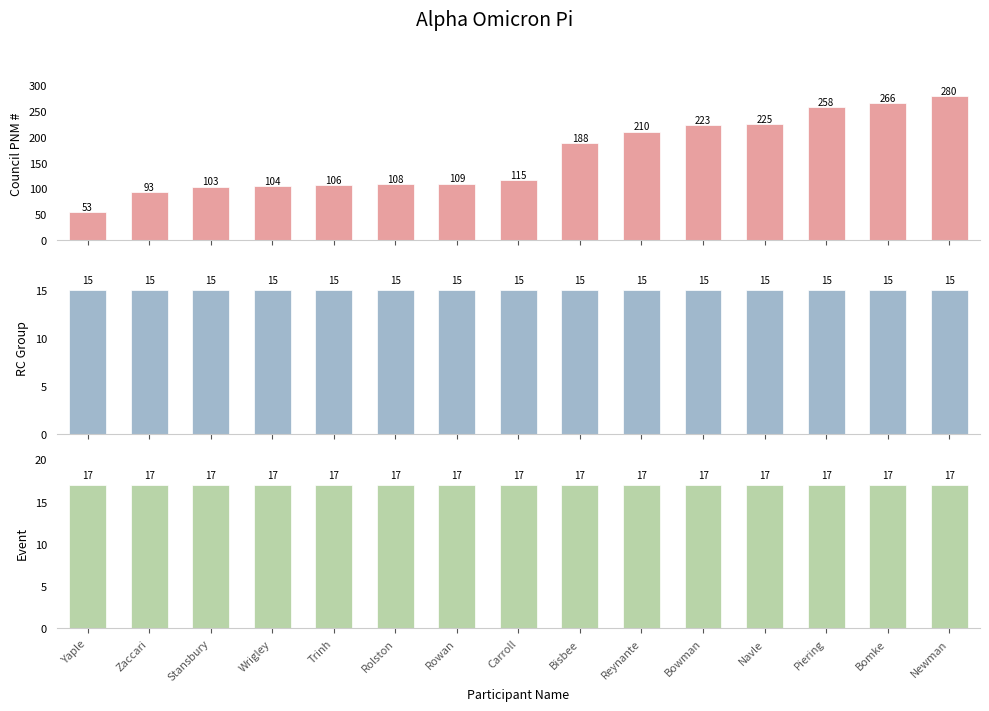

What is the smallest value displayed?

15